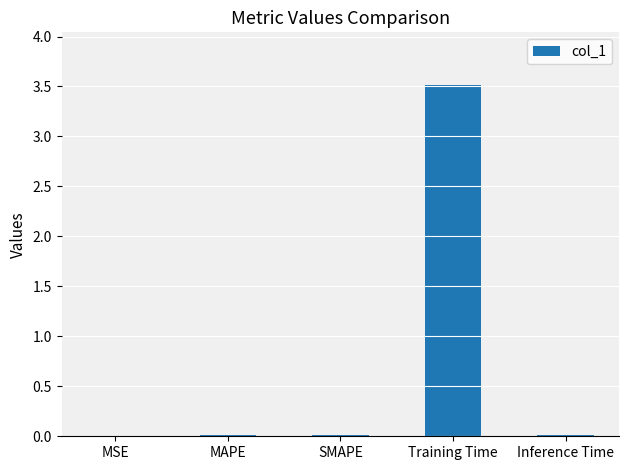

What is the maximum value shown in the chart?

3.5